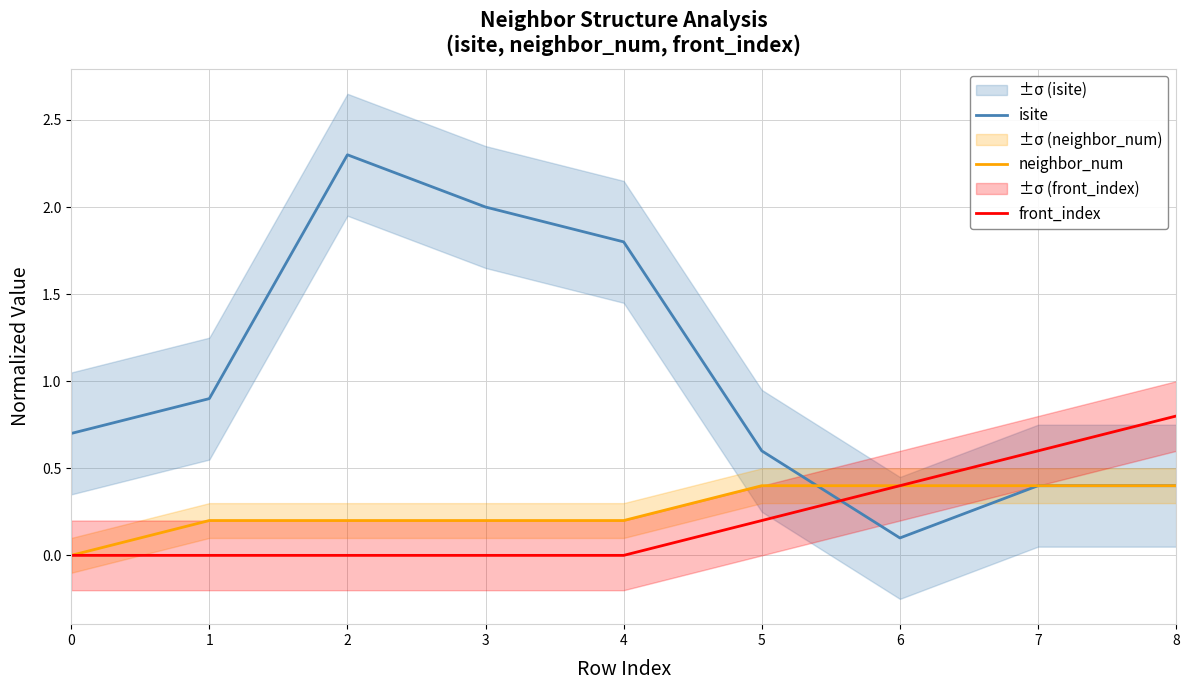

What is the greatest value displayed?

2.3